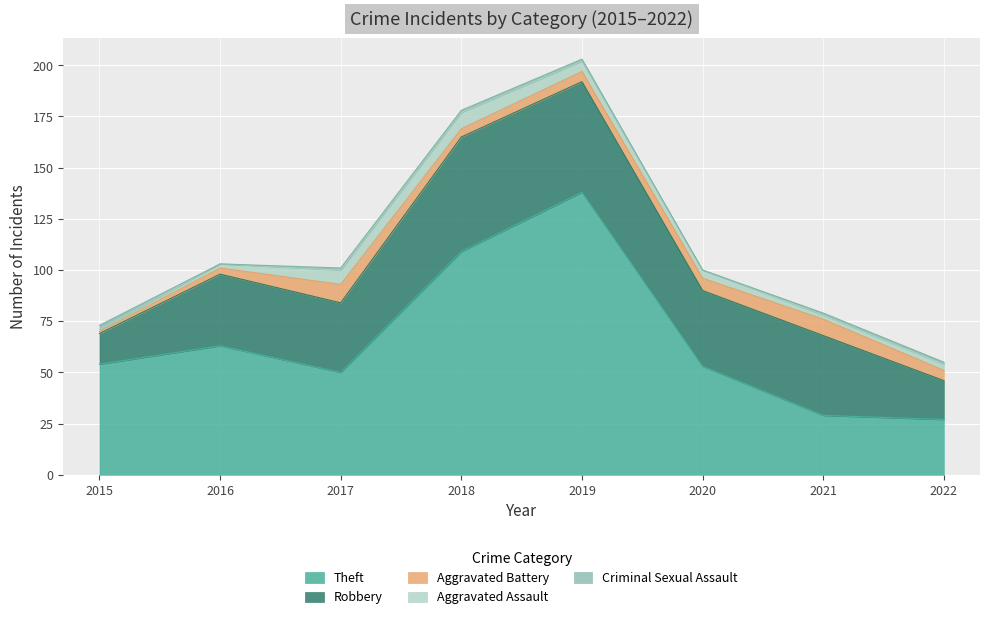

Where do Theft and Robbery first cross each other?

2020 and 2021